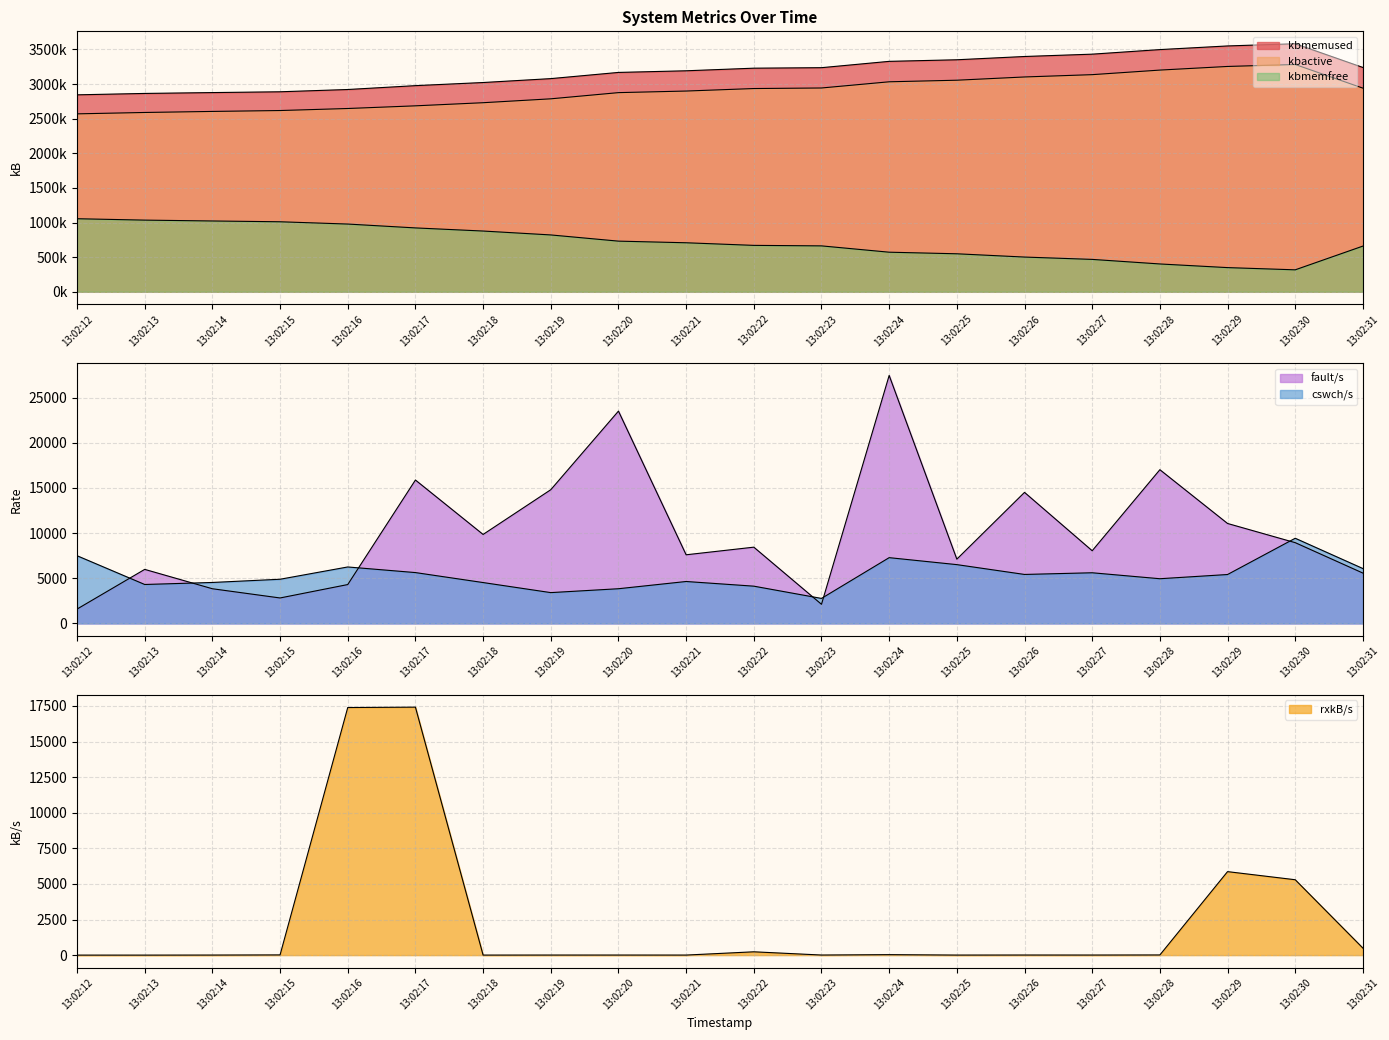

Is it true that cswch/s equals 16359.1 at 13:02:30?

False